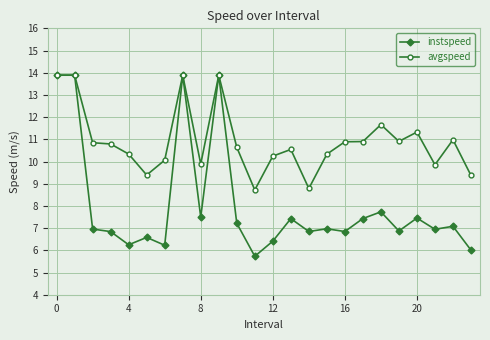

What is the highest value of the instspeed series?

13.9